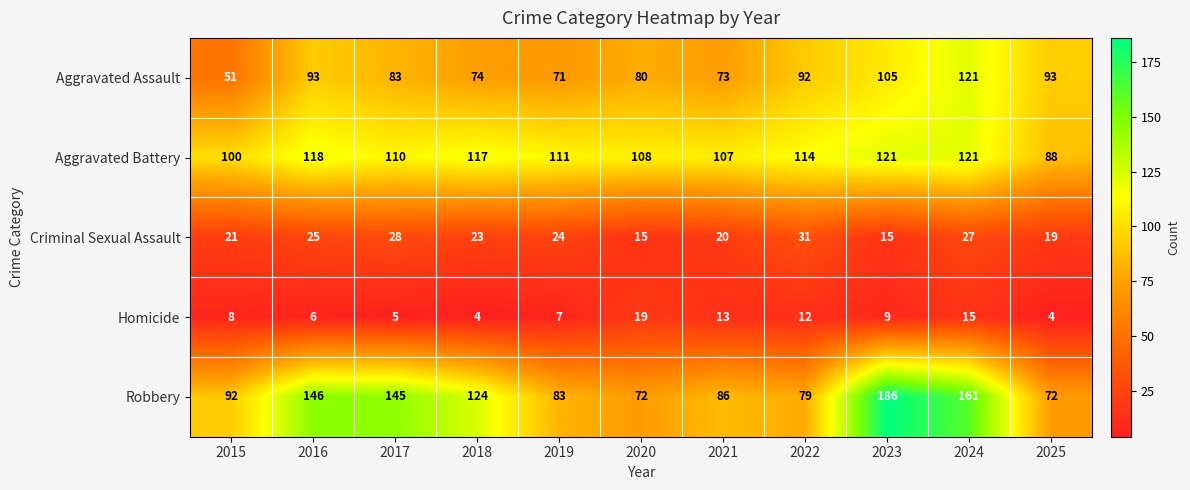

Between 2017 and 2025, which series saw the biggest shift?

Robbery